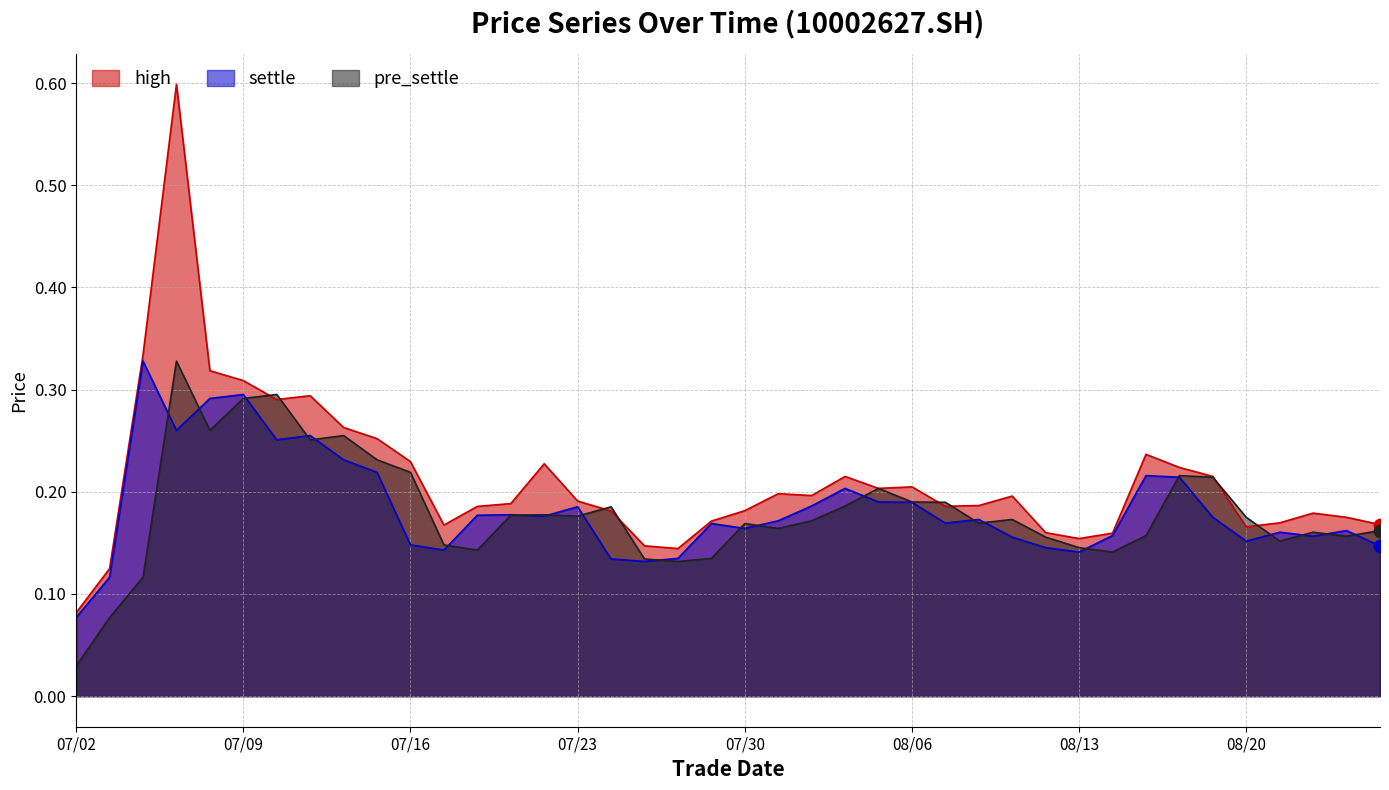

What are all the series names shown in the legend?

high, settle, pre_settle